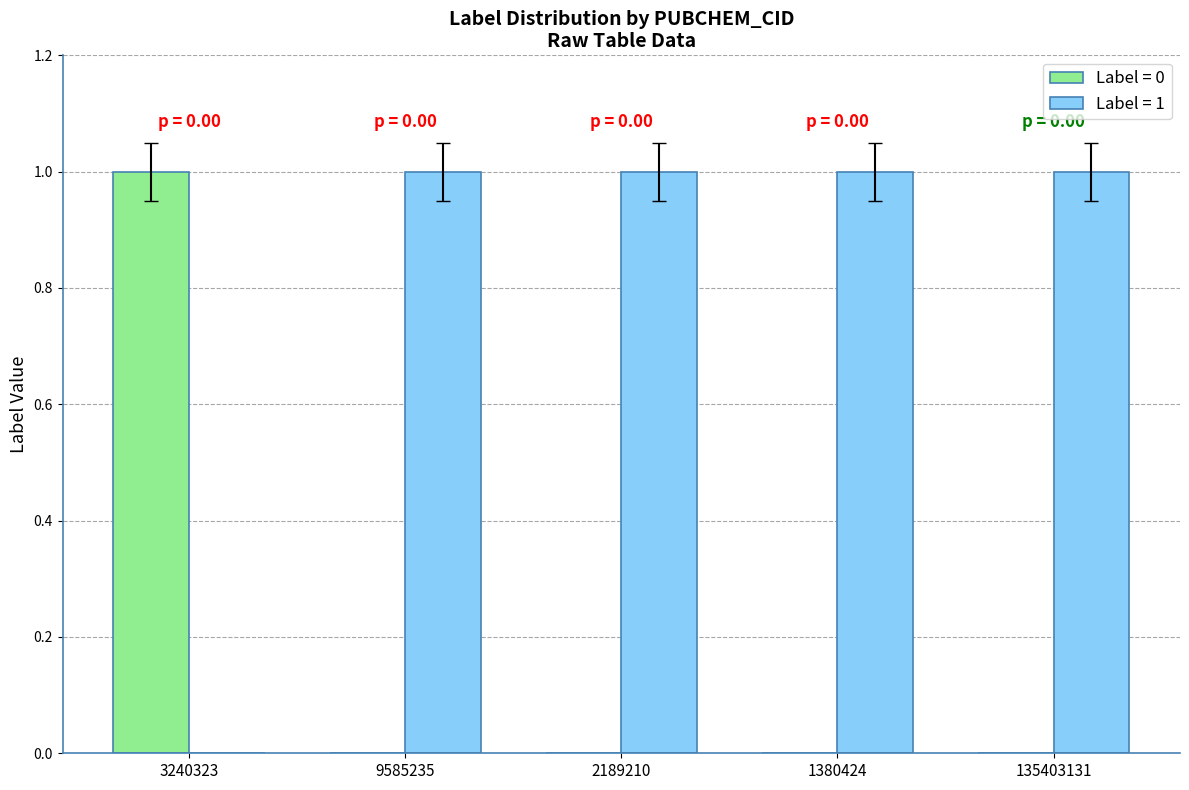

Is the value of Label = 0 at 135403131 greater than the value of Label = 1 at 9585235?

No